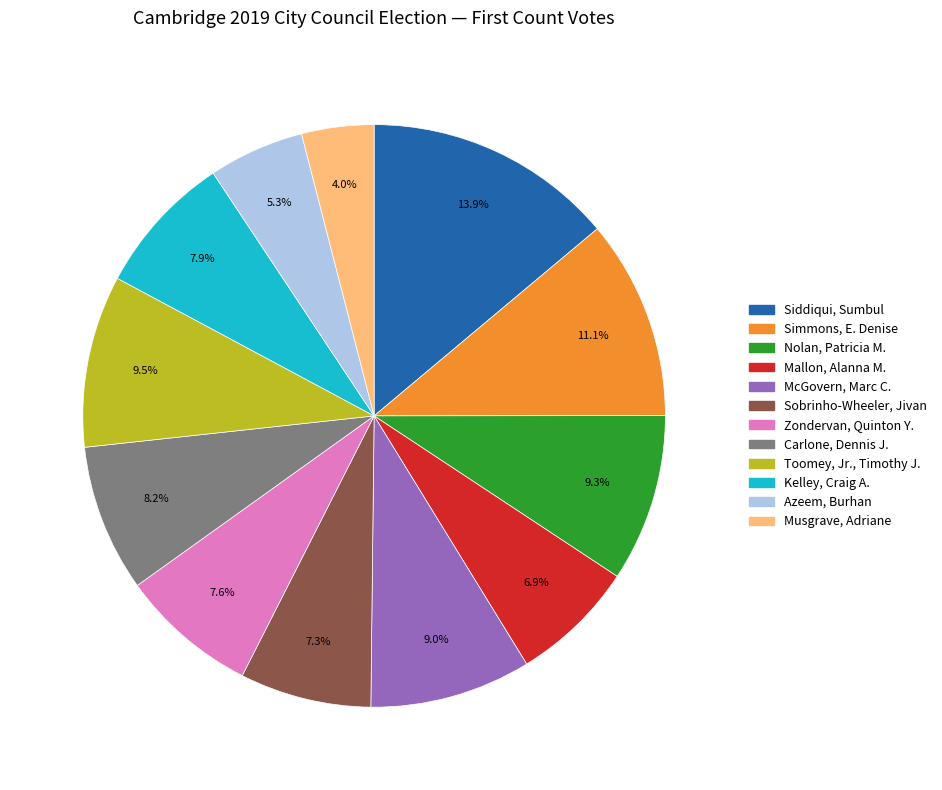

Is it true that Mallon, Alanna M. is 1% of the pie?

False